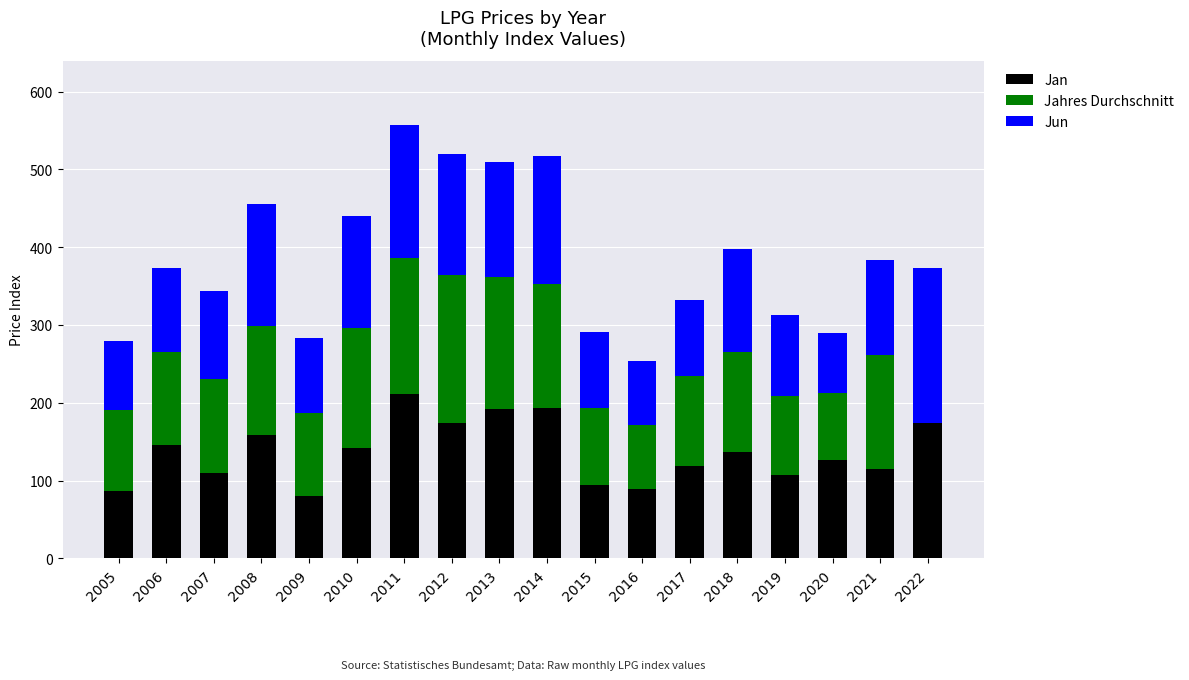

What is the sum of all Jan values?

2452.9